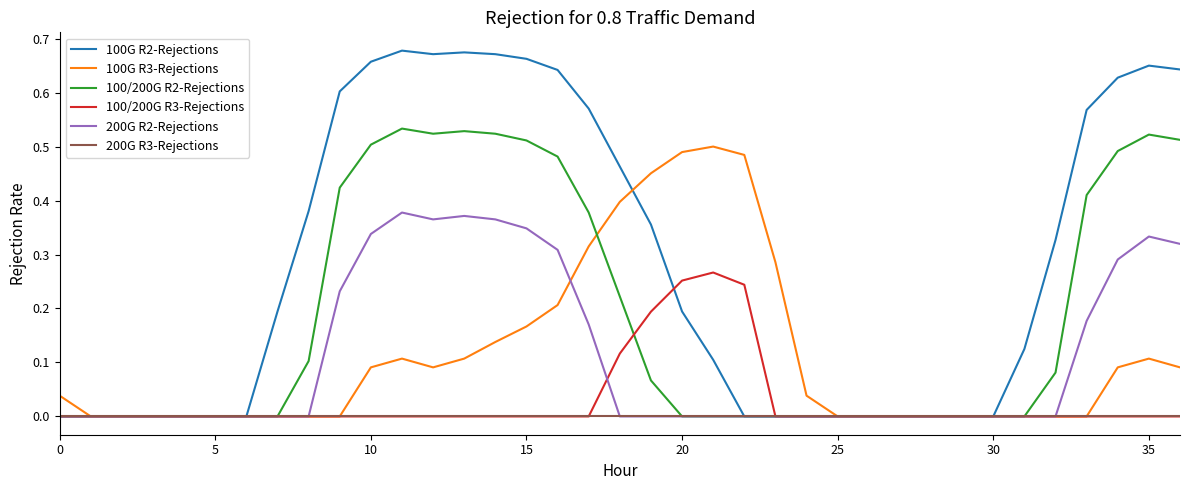

Which series has the largest range (max minus min)?

100G R2-Rejections